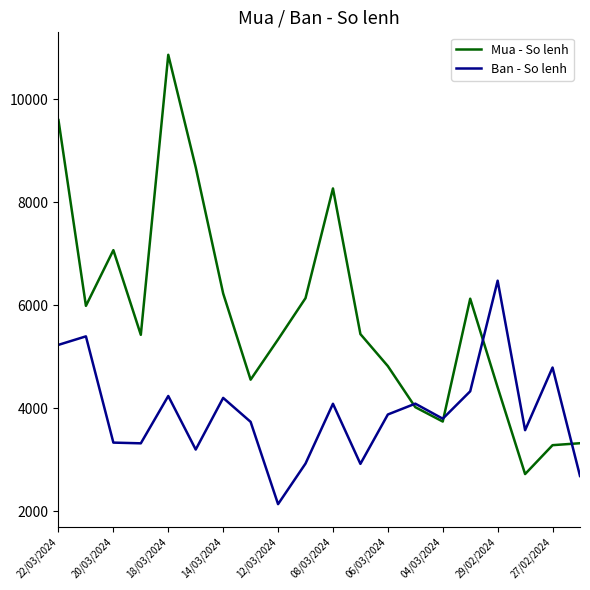

What is the lowest value of the Ban - So lenh series?

2137